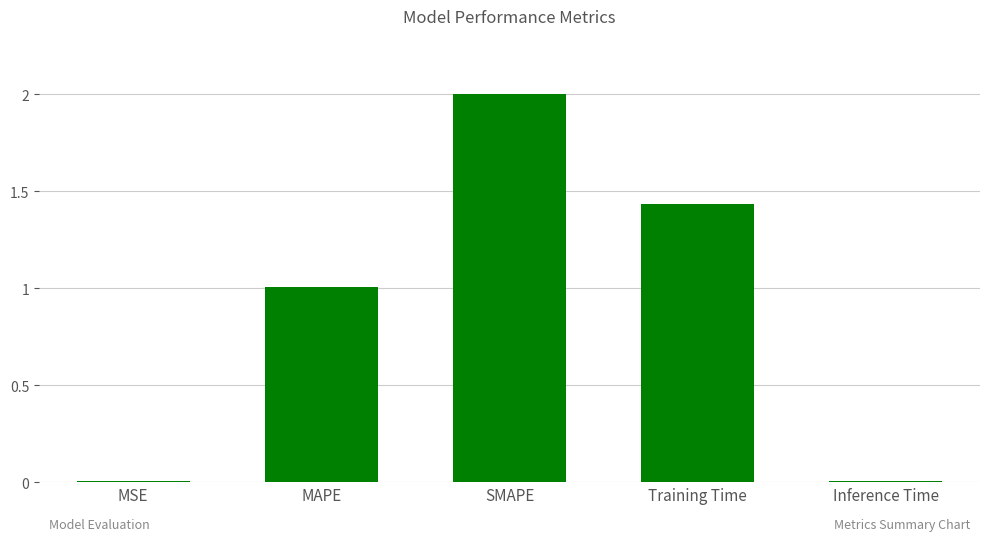

How many values exceed 1?

3